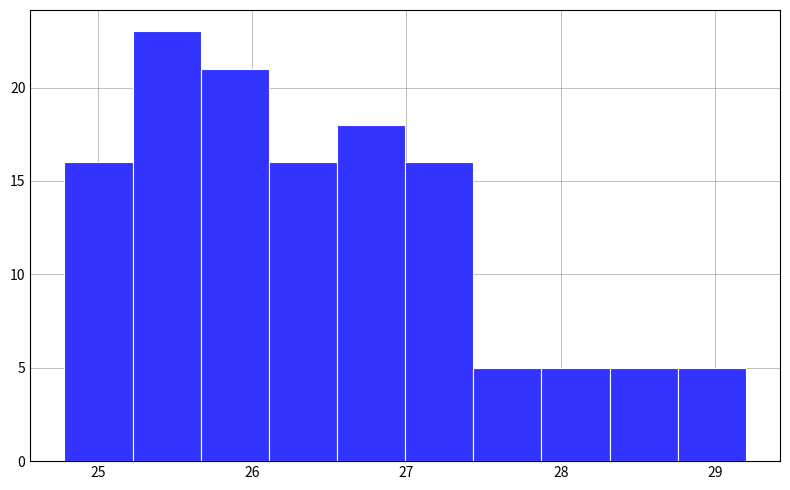

Reading left to right, list every bar in this chart as the range it spans on the x-axis followed by its height. Neither the bar edges nor the heights are printed on the chart, so give them approximately, as read against the axes.

24.8 to 25.2: 16
25.2 to 25.7: 23
25.7 to 26.1: 21
26.1 to 26.6: 16
26.6 to 27.0: 18
27.0 to 27.4: 16
27.4 to 27.9: 5
27.9 to 28.3: 5
28.3 to 28.8: 5
28.8 to 29.2: 5